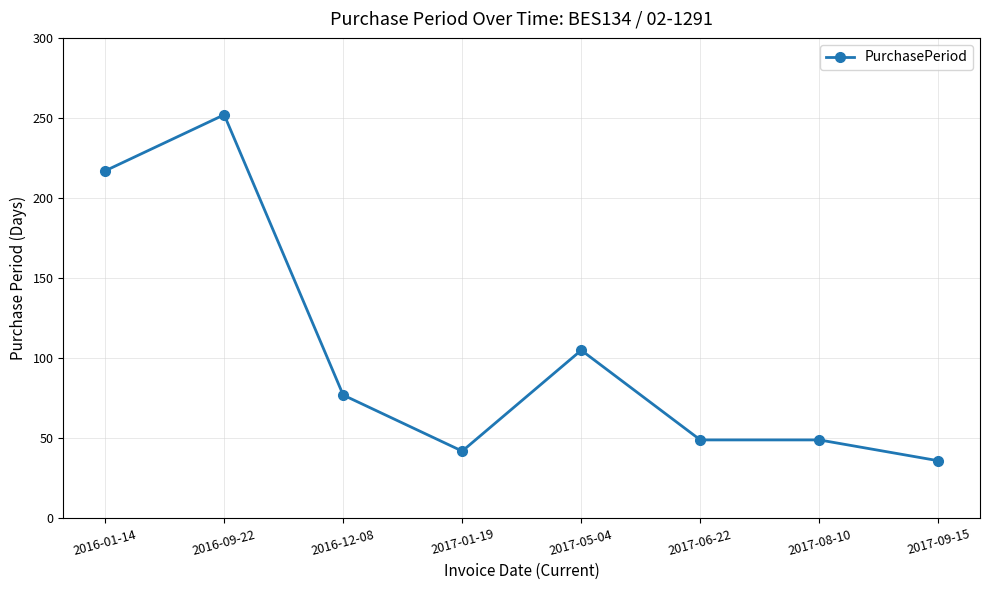

At which label is the value closest to 144?

2017-05-04